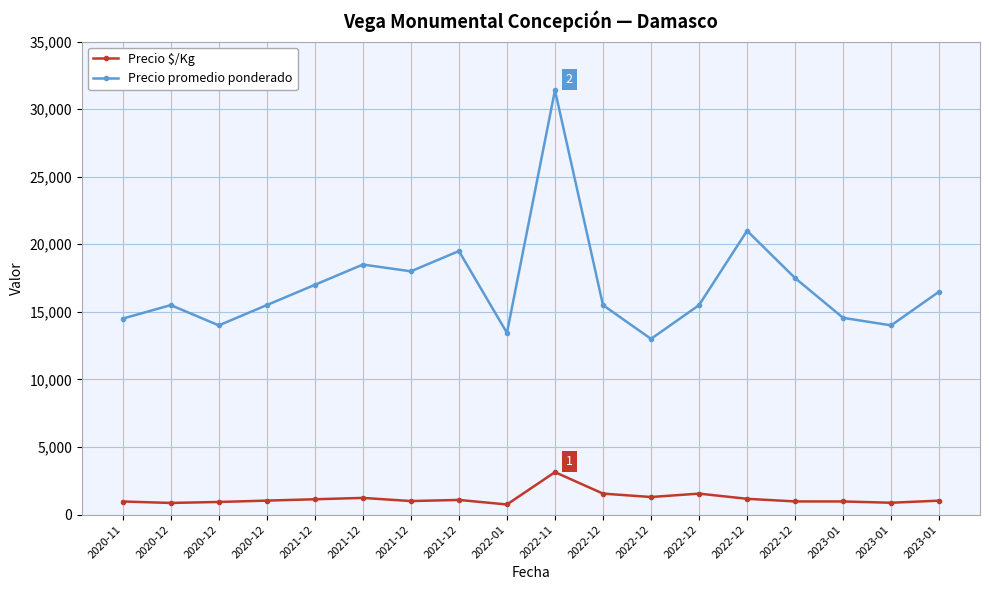

How many distinct data groups are displayed?

2